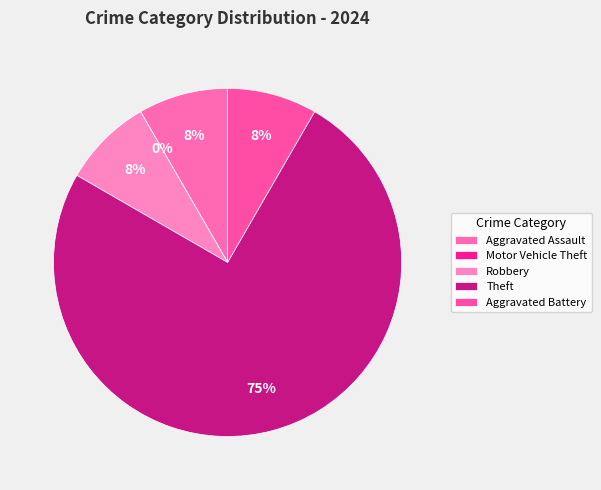

To the nearest percent, what percentage of the pie is Theft?

75%